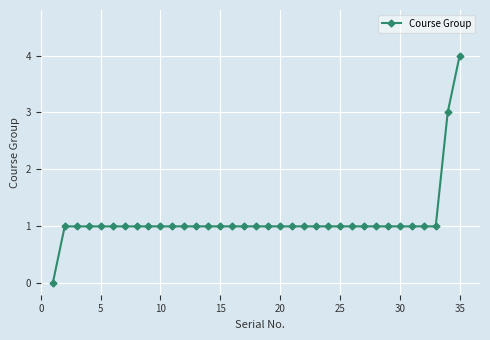

What is the value of the 13th point from the left?

1